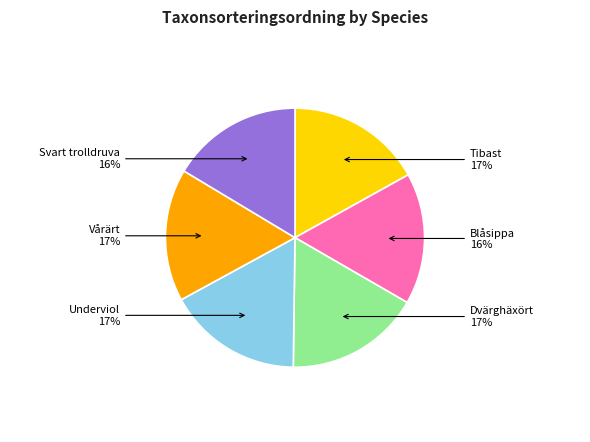

Is there a majority slice in this chart?

No